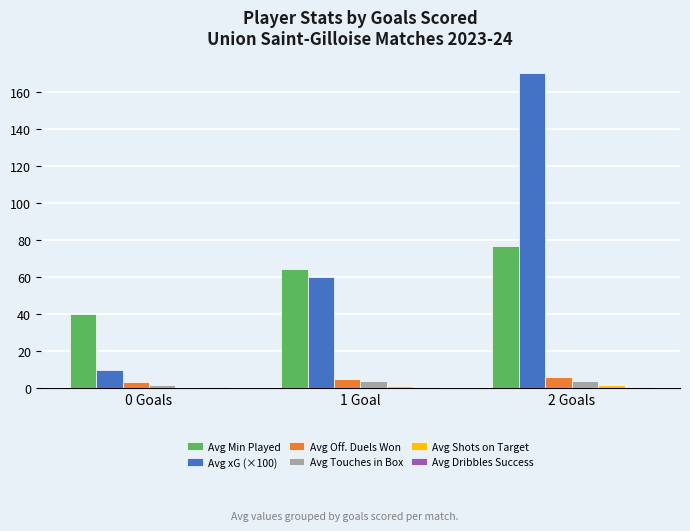

True or false: Avg xG (×100) has a value of 10.0 at 0 Goals.

True